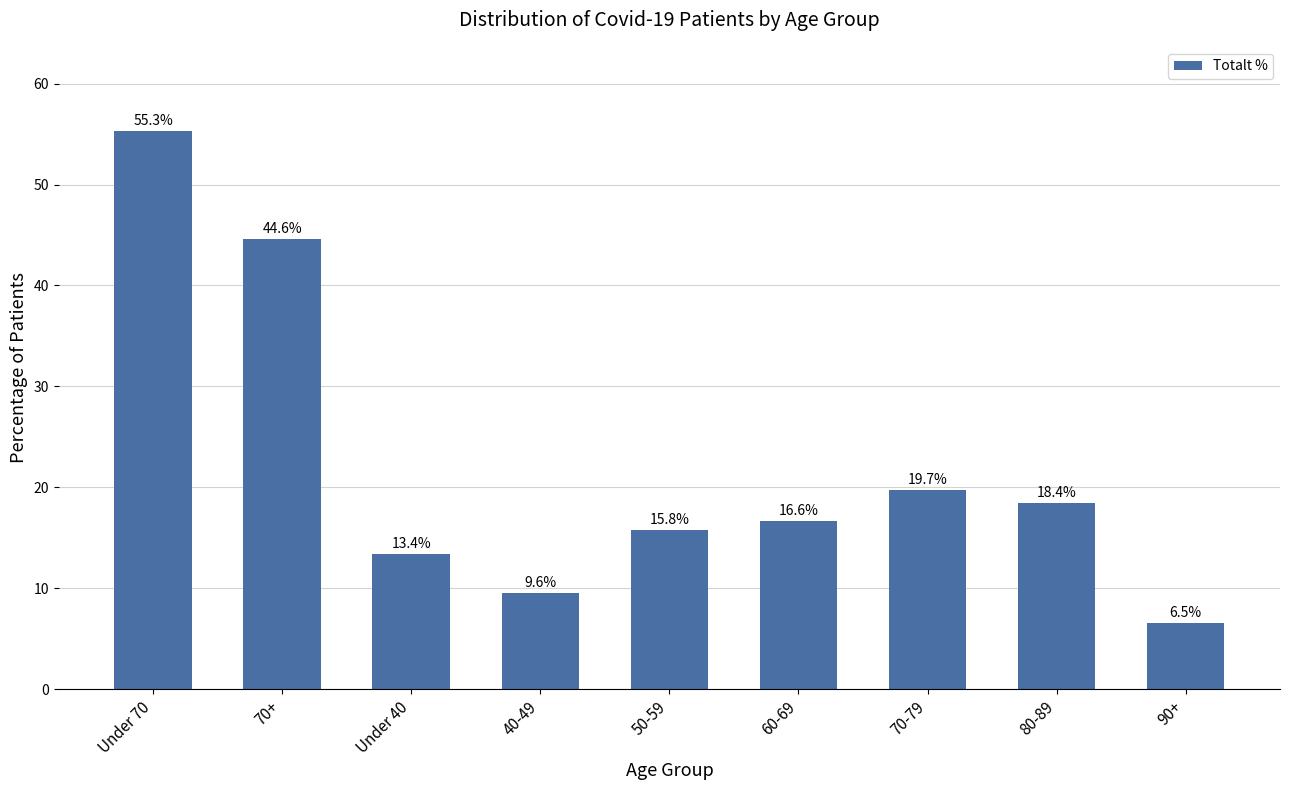

The chart shows a value of 55.3 at Under 70. True or false?

True